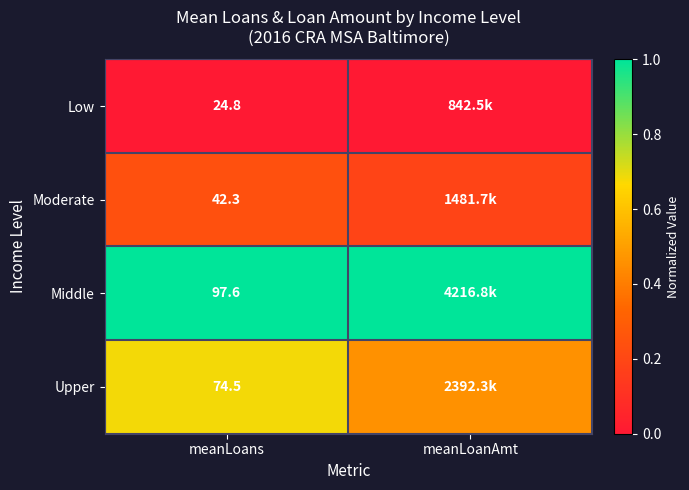

At meanLoans, list the series in order from smallest to largest.

Low, Moderate, Upper, Middle